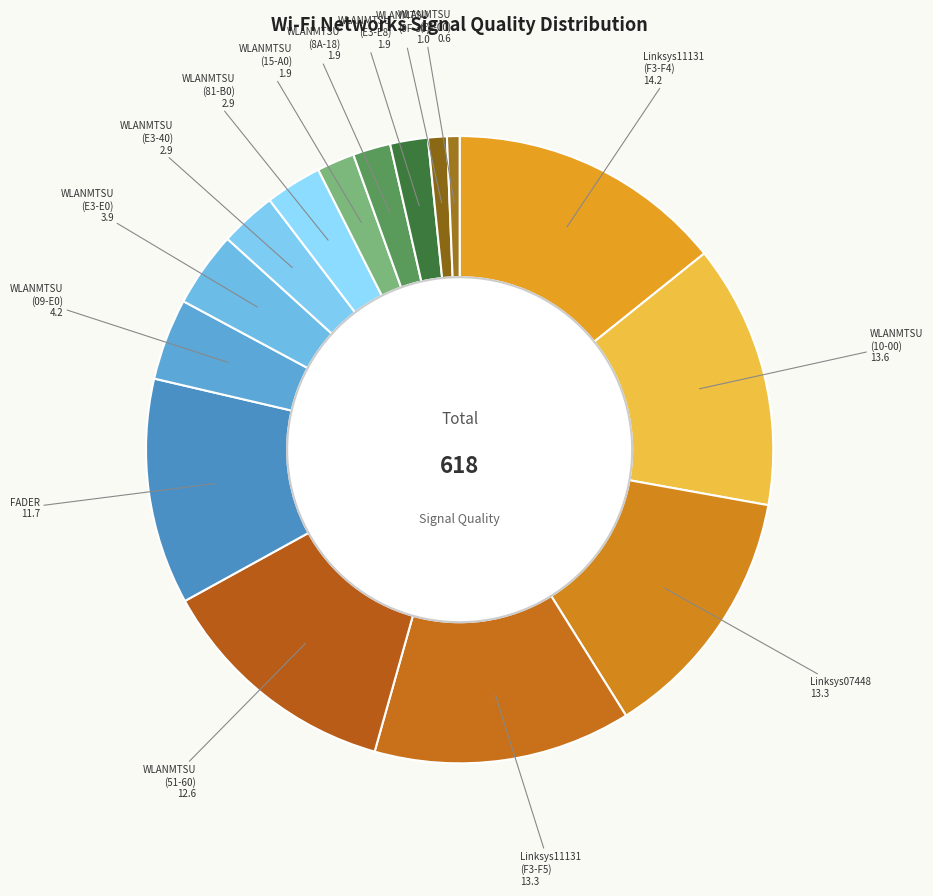

To the nearest percent, what is the average slice percentage?

7%